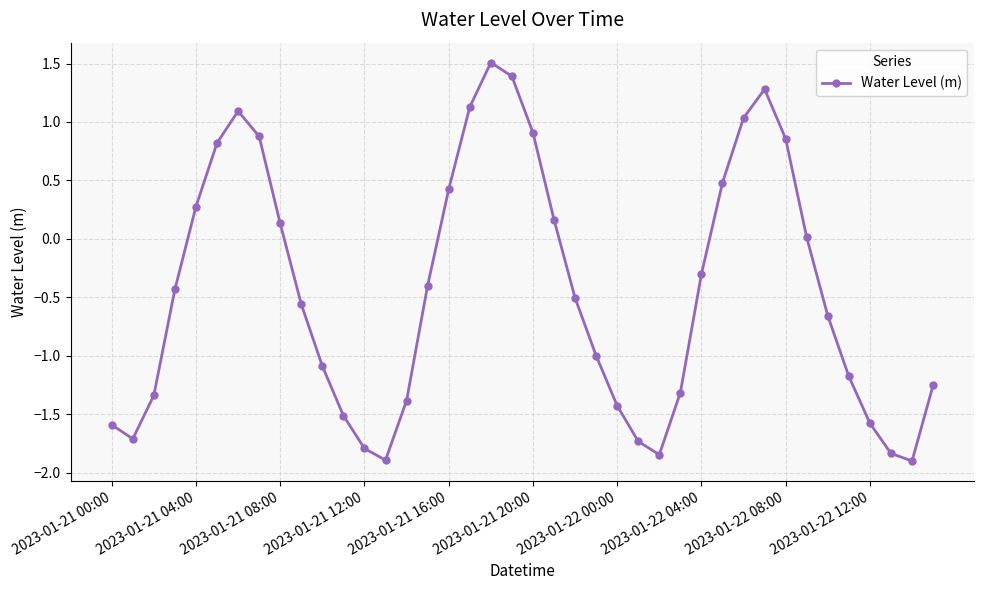

What is the difference between the maximum and minimum values?

3.4